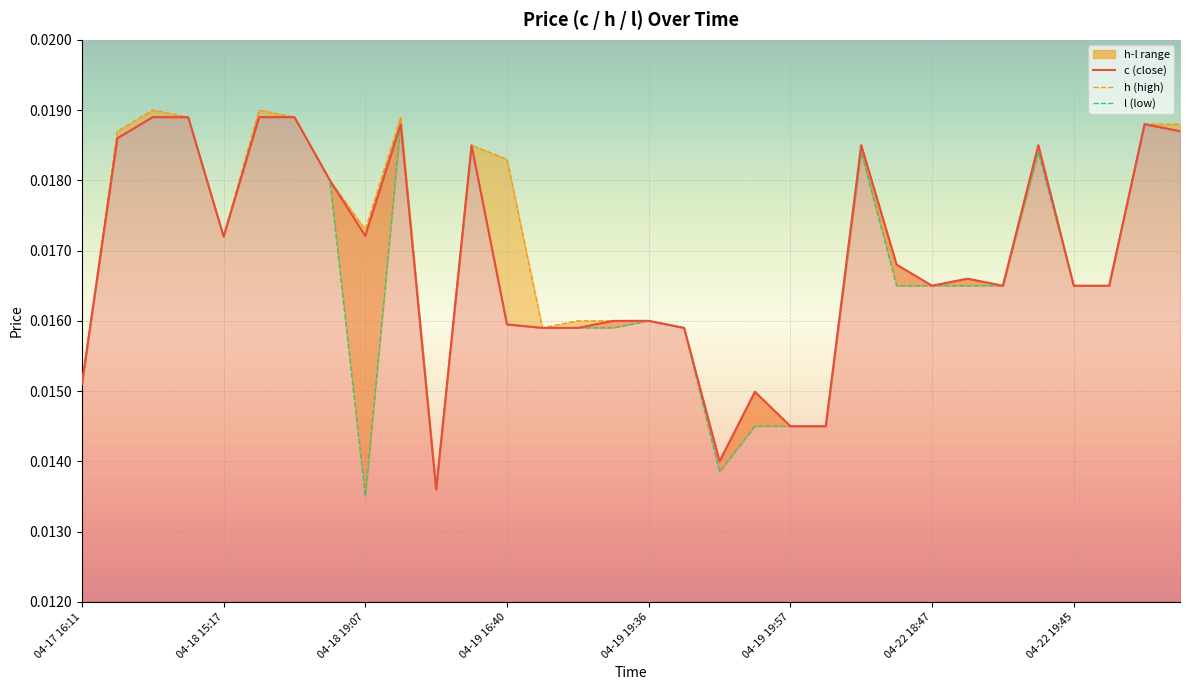

Is the value of c (close) at 23 greater than the value of l (low) at 30?

No